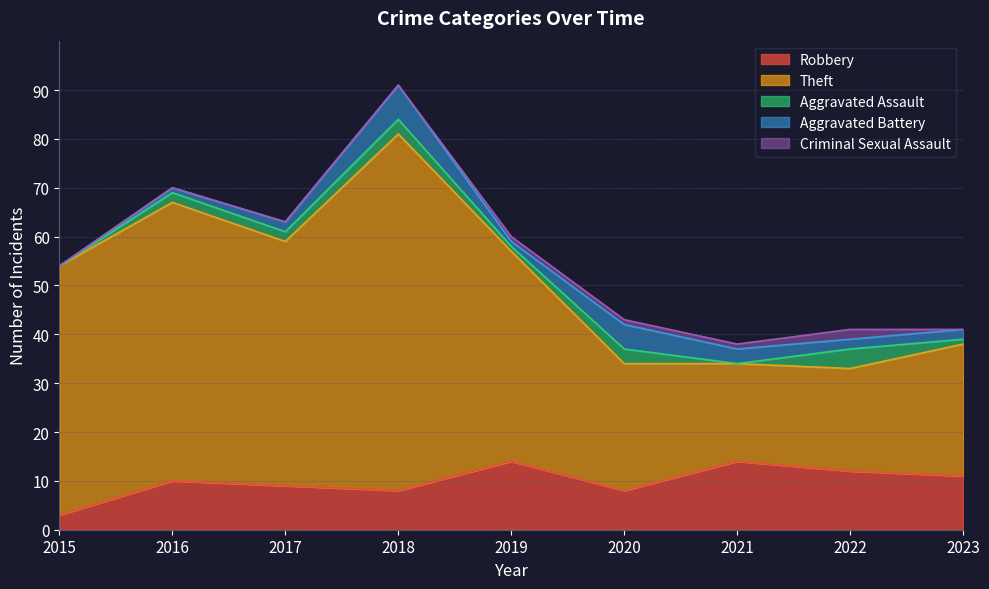

In Aggravated Battery, how many points are higher than both neighbors (excluding endpoints)?

2